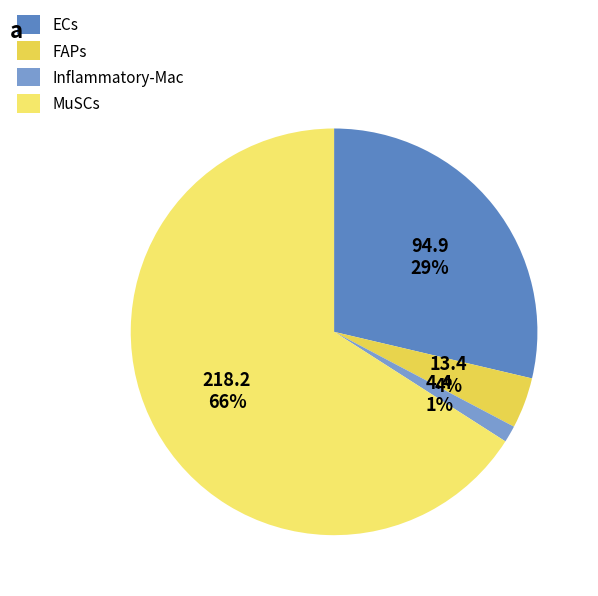

How many slices are in this pie chart?

4